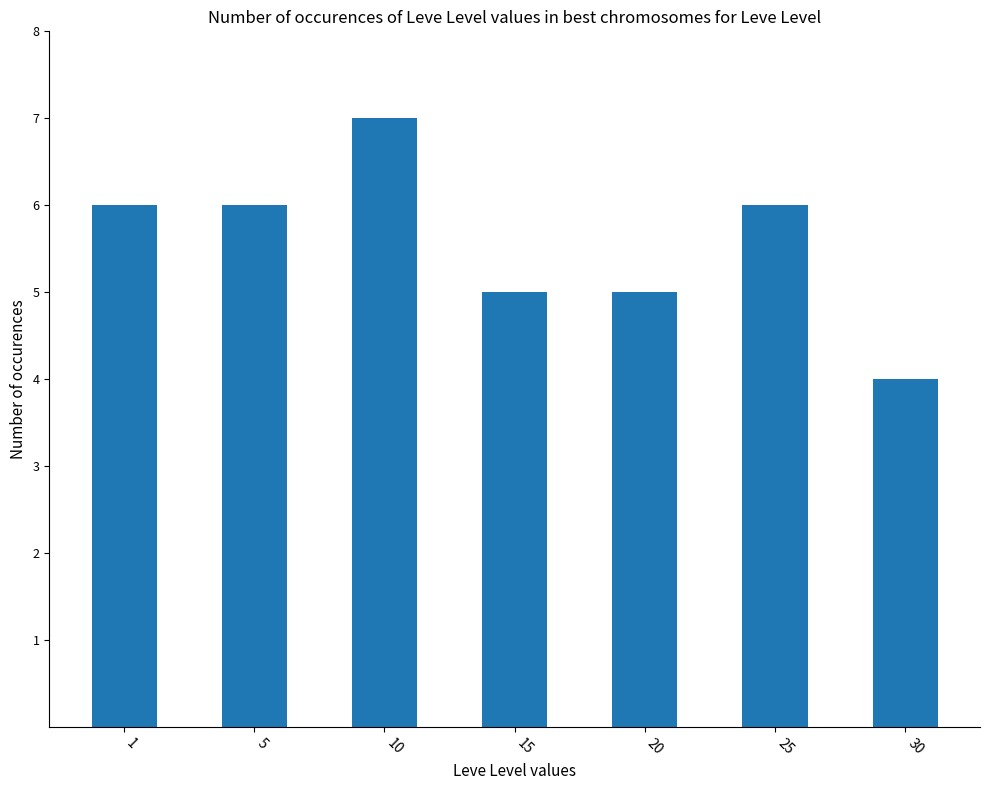

Reading right to left, transcribe all the data shown in this chart.

30=4	25=6	20=5	15=5	10=7	5=6	1=6